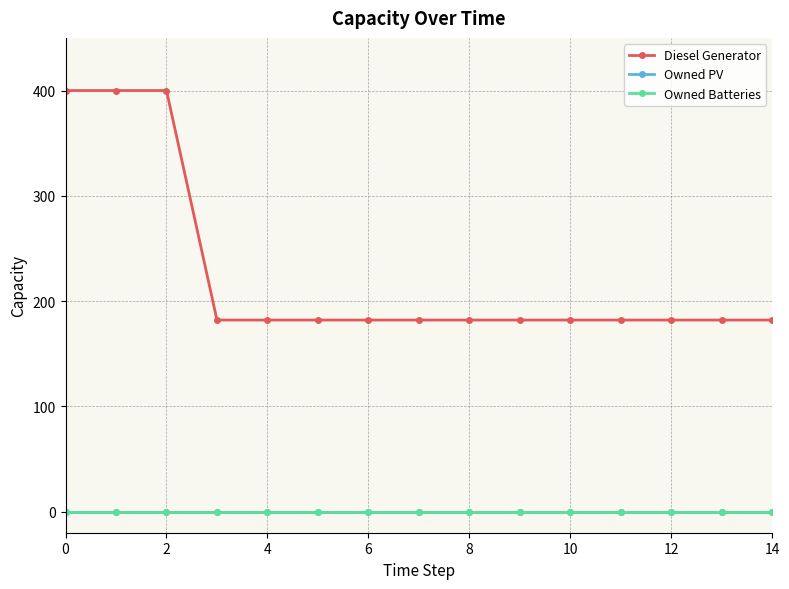

Reading right to left, list all the values displayed in this chart.

Diesel Generator: 182	182	182	182	182	182	182	182	182	182	182	182	400	400	400
Owned PV: 0	0	0	0	0	0	0	0	0	0	0	0	0	0	0
Owned Batteries: 0	0	0	0	0	0	0	0	0	0	0	0	0	0	0